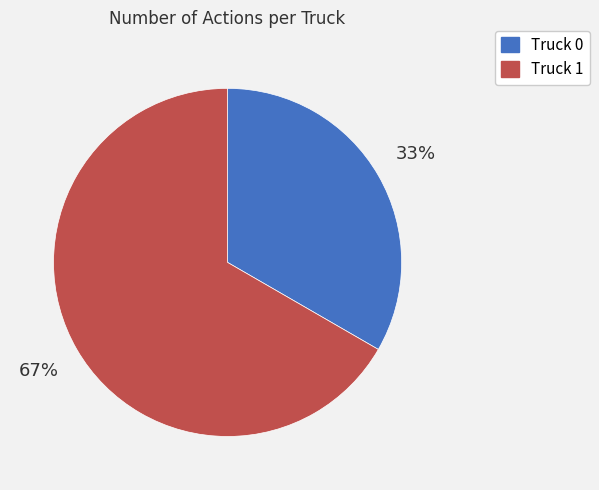

True or false: Truck 1 accounts for 67% of the total.

True